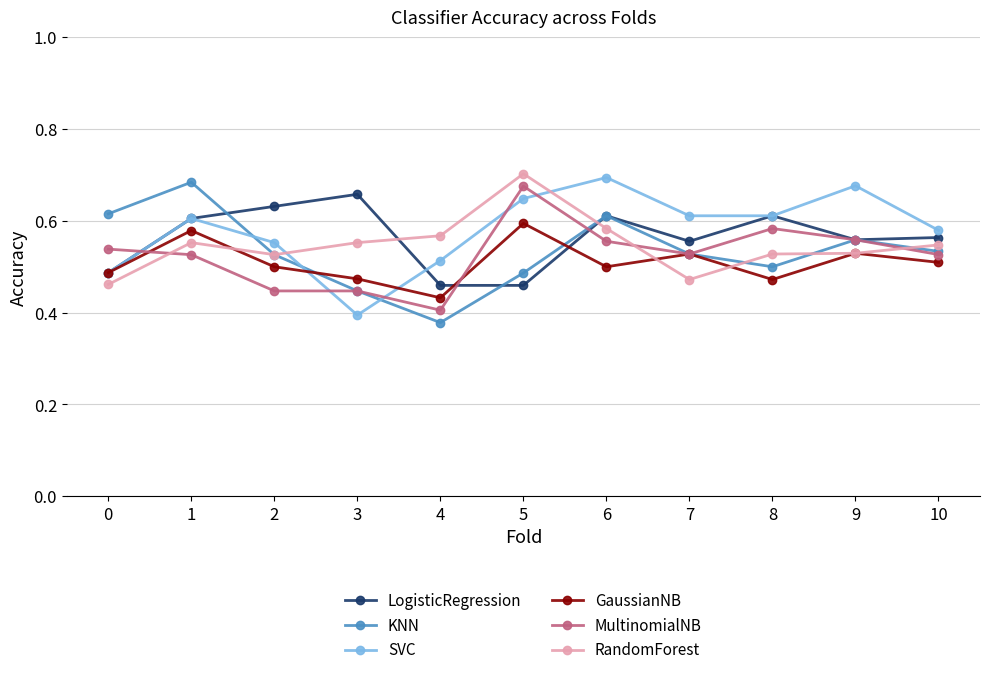

What is the total value across all series at 6?

3.6